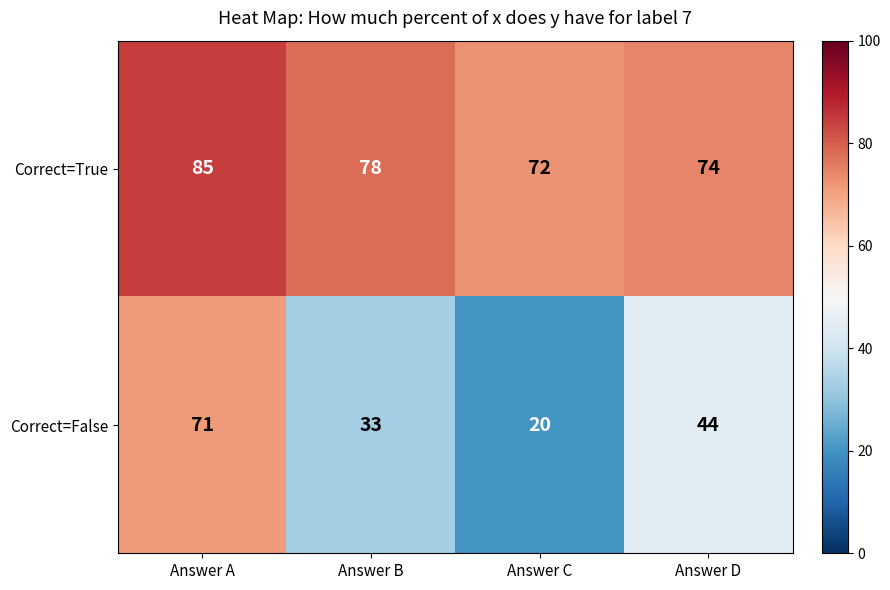

True or false: Correct=False has a value of 20 at Answer C.

True